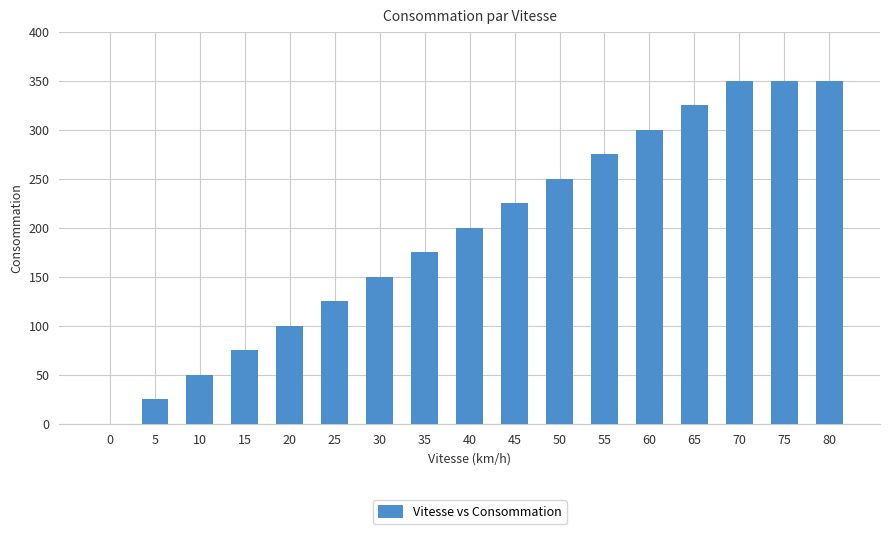

What value does the data have at 65, to the nearest 5?

325